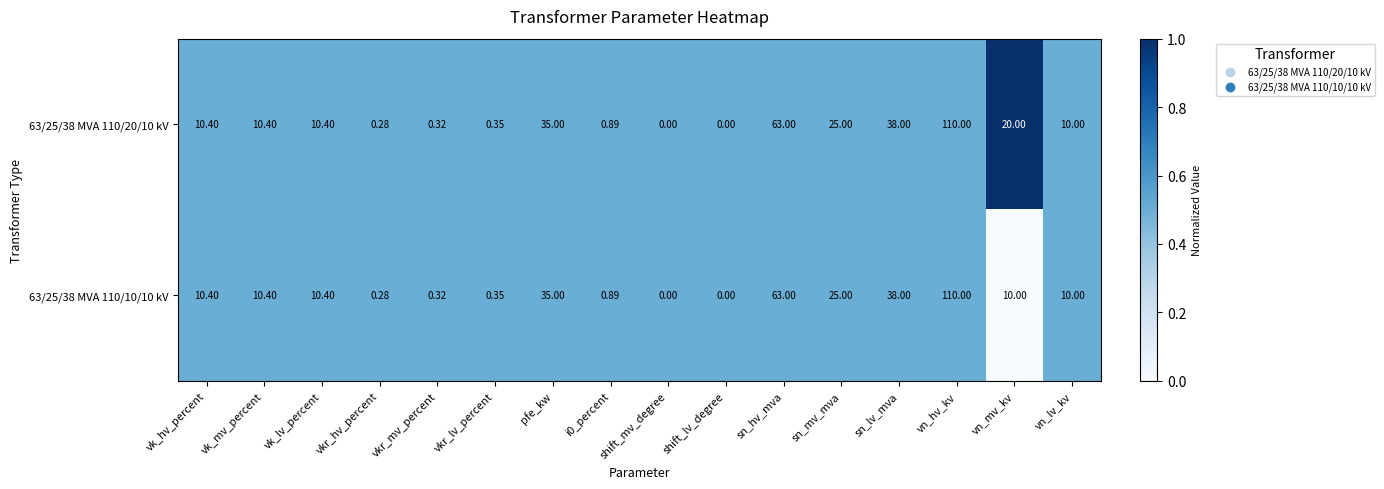

At which category is the sum across all series the highest?

vn_hv_kv